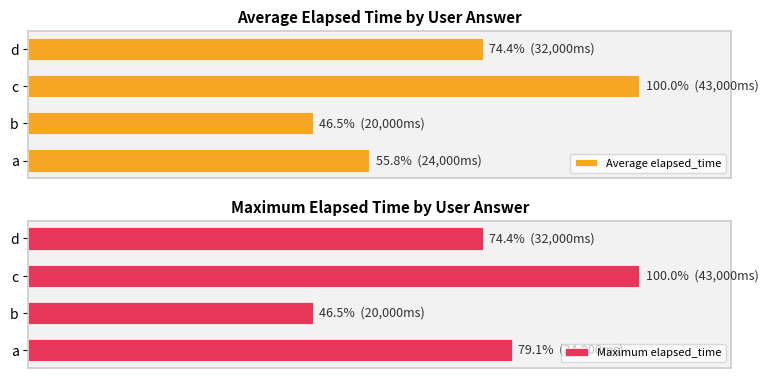

How many bars are there in total?

8